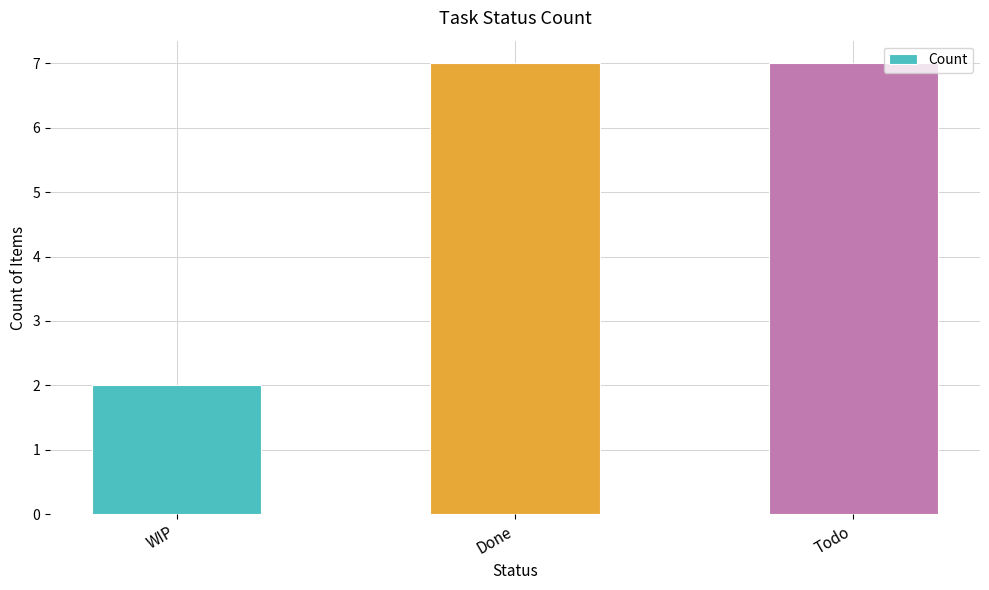

What is the difference between the maximum and minimum values?

5